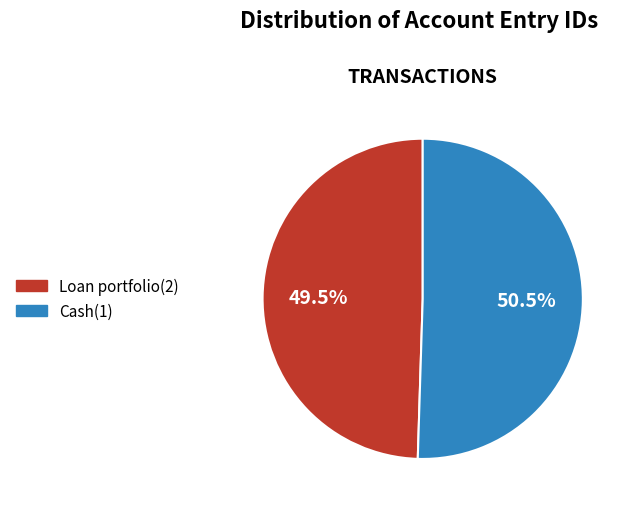

True or false: Loan portfolio(2) accounts for 41% of the total.

False